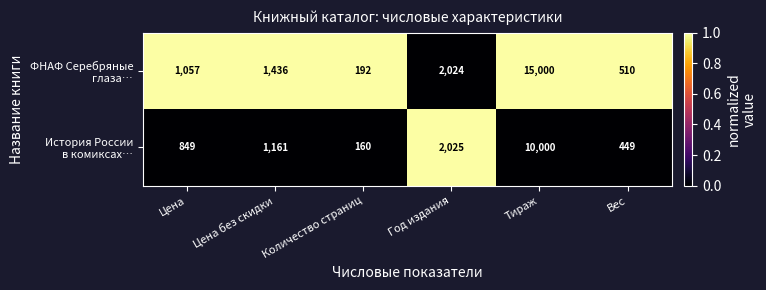

What is the minimum value shown in the chart?

160